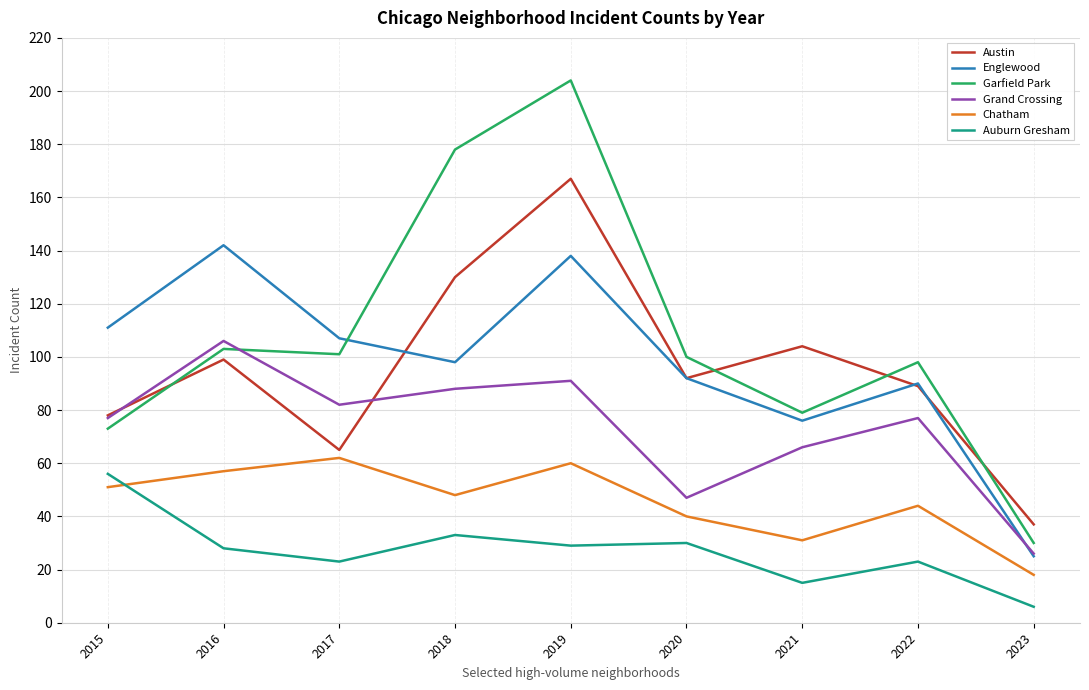

What is the sum of the Austin values at 2019 and 2020?

259